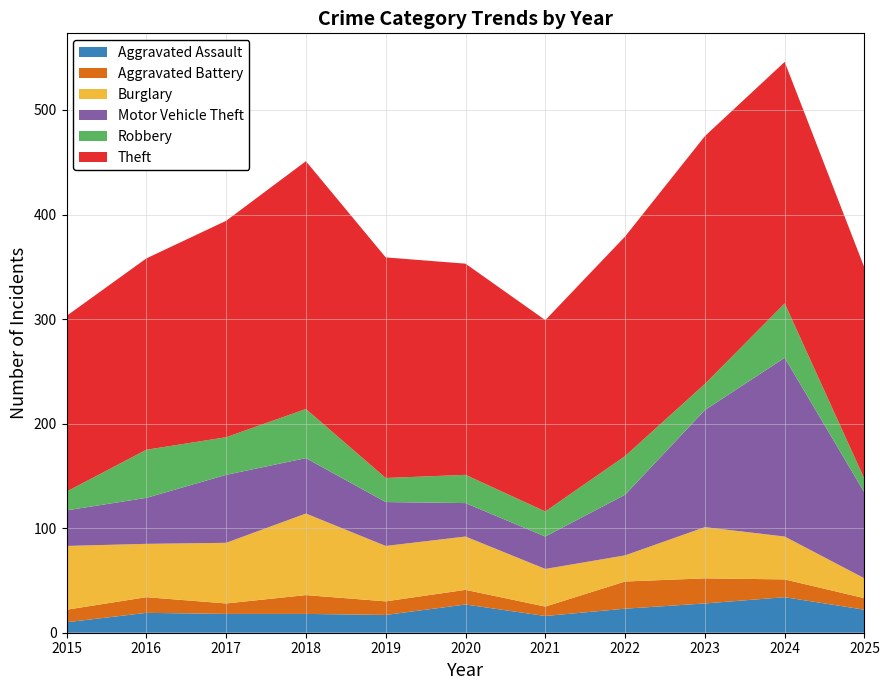

Reading left to right, extract all data points from this chart.

Aggravated Assault: 2015=10	2016=19	2017=18	2018=18	2019=17	2020=27	2021=16	2022=23	2023=28	2024=34	2025=22
Aggravated Battery: 2015=12	2016=15	2017=10	2018=18	2019=13	2020=14	2021=9	2022=26	2023=24	2024=17	2025=11
Burglary: 2015=61	2016=51	2017=58	2018=78	2019=53	2020=51	2021=36	2022=25	2023=49	2024=41	2025=19
Motor Vehicle Theft: 2015=34	2016=44	2017=65	2018=53	2019=42	2020=32	2021=31	2022=58	2023=112	2024=171	2025=82
Robbery: 2015=18	2016=46	2017=36	2018=47	2019=23	2020=27	2021=24	2022=37	2023=25	2024=52	2025=13
Theft: 2015=168	2016=183	2017=207	2018=237	2019=211	2020=202	2021=183	2022=210	2023=237	2024=231	2025=202